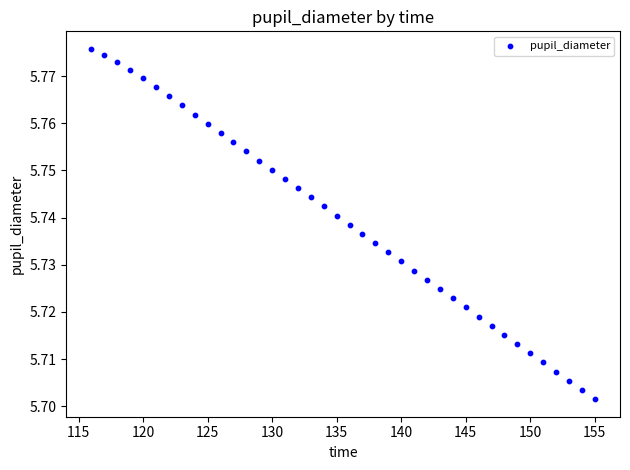

What is the range of X values (max minus min)?

39.0